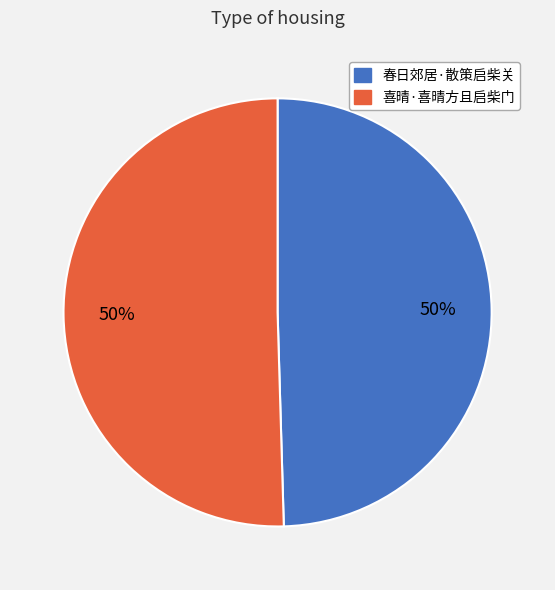

Approximately how many times larger is the value at 喜晴·喜晴方且启柴门 compared to 春日郊居·散策启柴关?

1.0